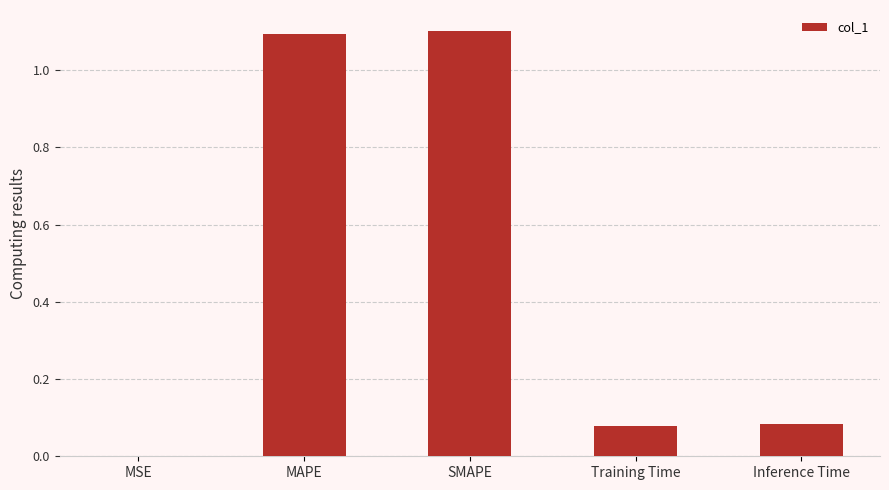

The value at SMAPE is 1.1. True or false?

True